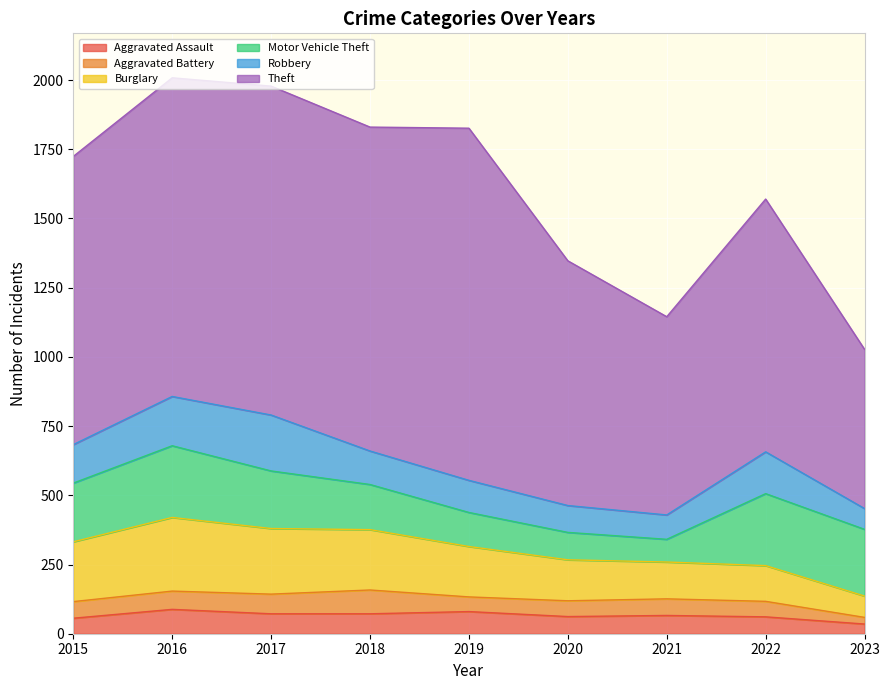

Rank the series at 2023 from highest to lowest value.

Theft, Motor Vehicle Theft, Burglary, Robbery, Aggravated Assault, Aggravated Battery